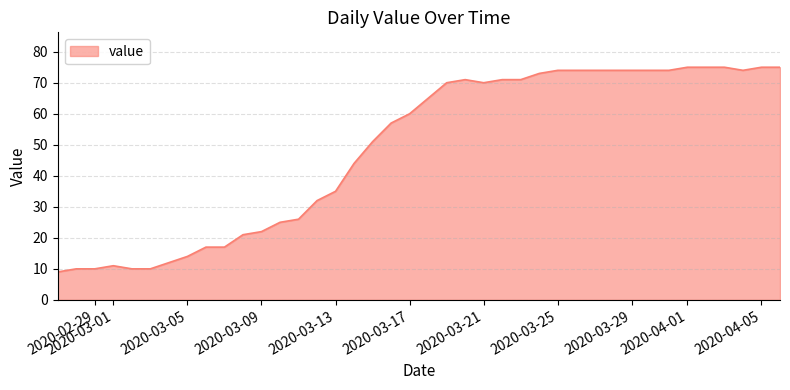

What is the difference between the maximum and minimum values?

66